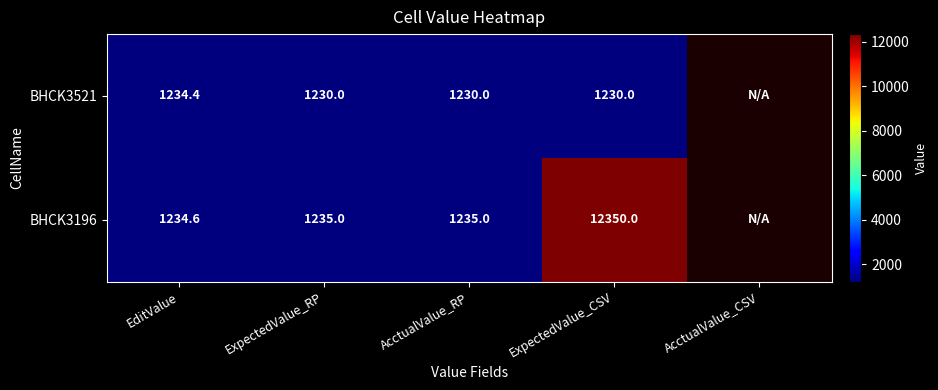

Is the value of BHCK3521 at AcctualValue_RP greater than the value of BHCK3196 at AcctualValue_RP?

No